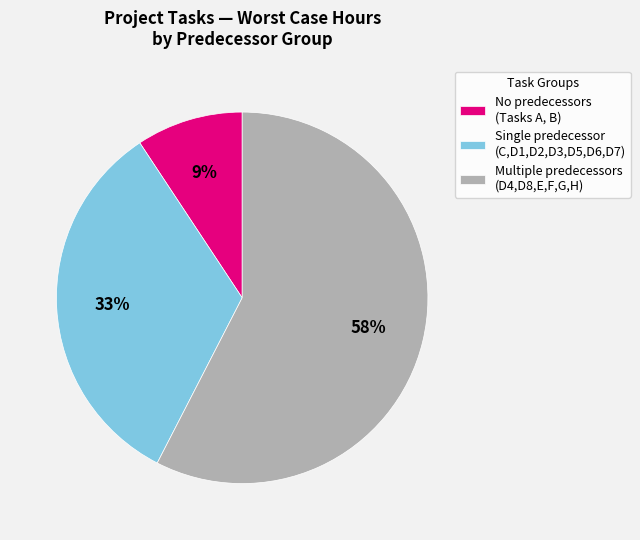

Is it true that Single predecessor (C,D1,D2,D3,D5,D6,D7) is 45% of the pie?

False